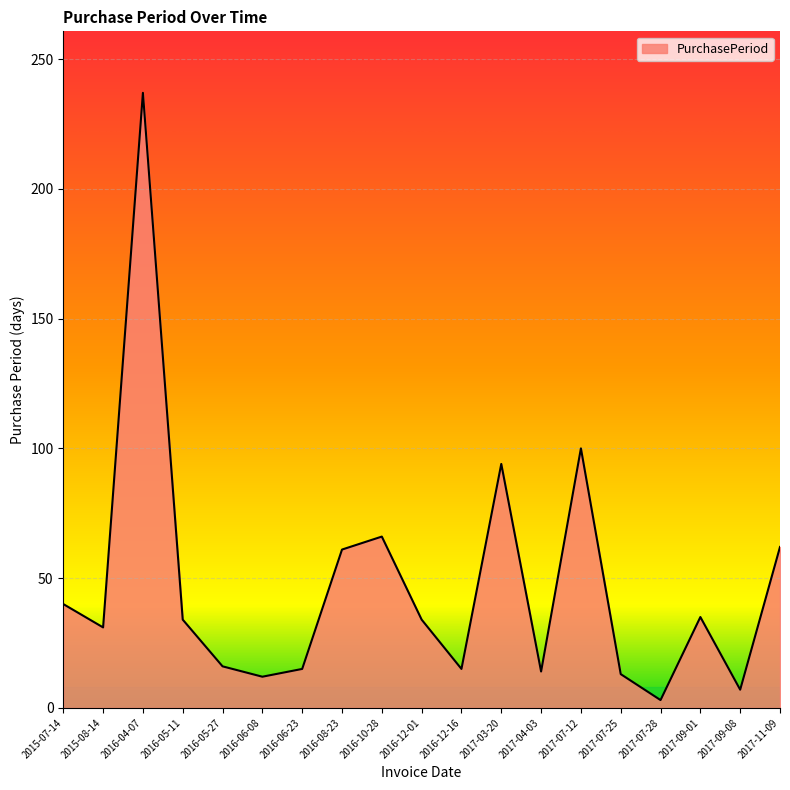

What is the smallest value displayed?

3